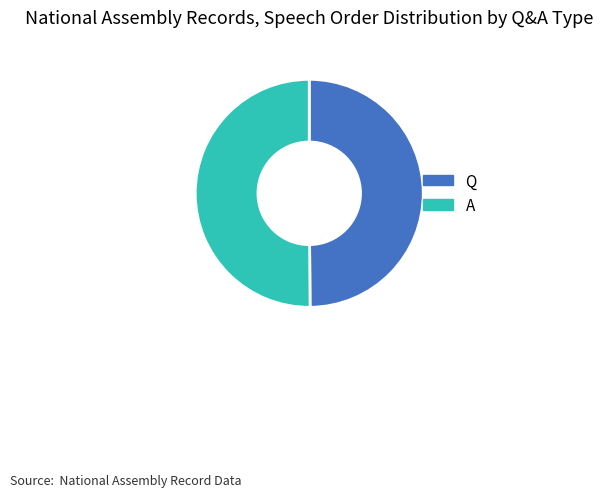

Approximately how many times larger is the value at A compared to Q?

1.0